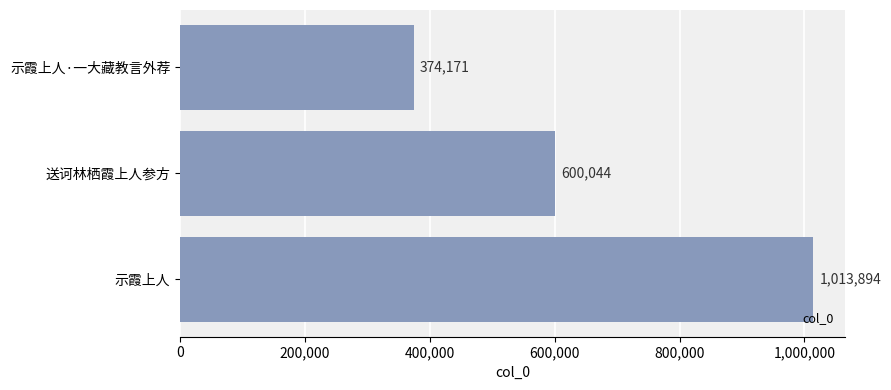

What position from the bottom is 示霞上人?

1